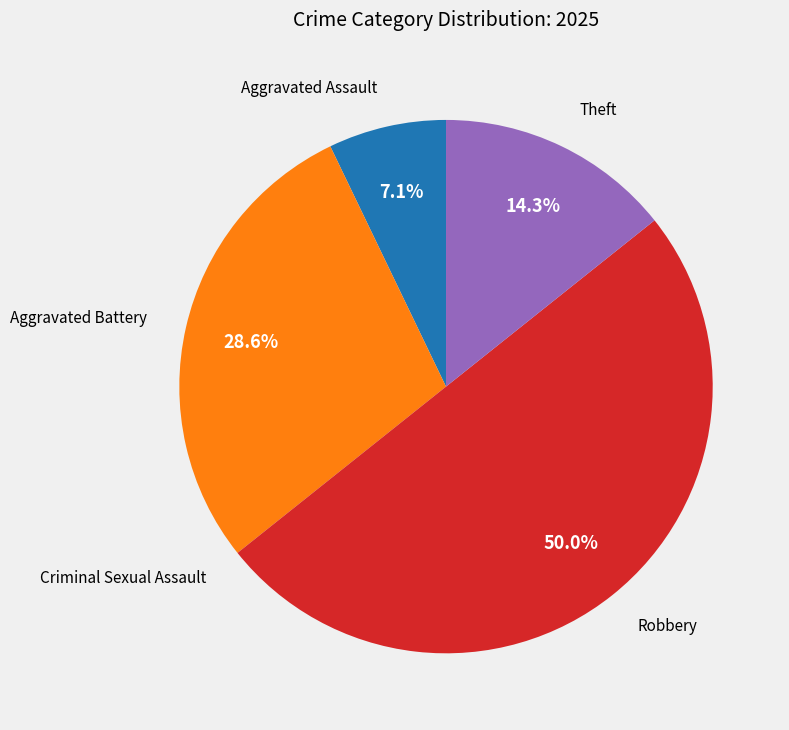

What portion of the pie excludes Robbery?

50.0%